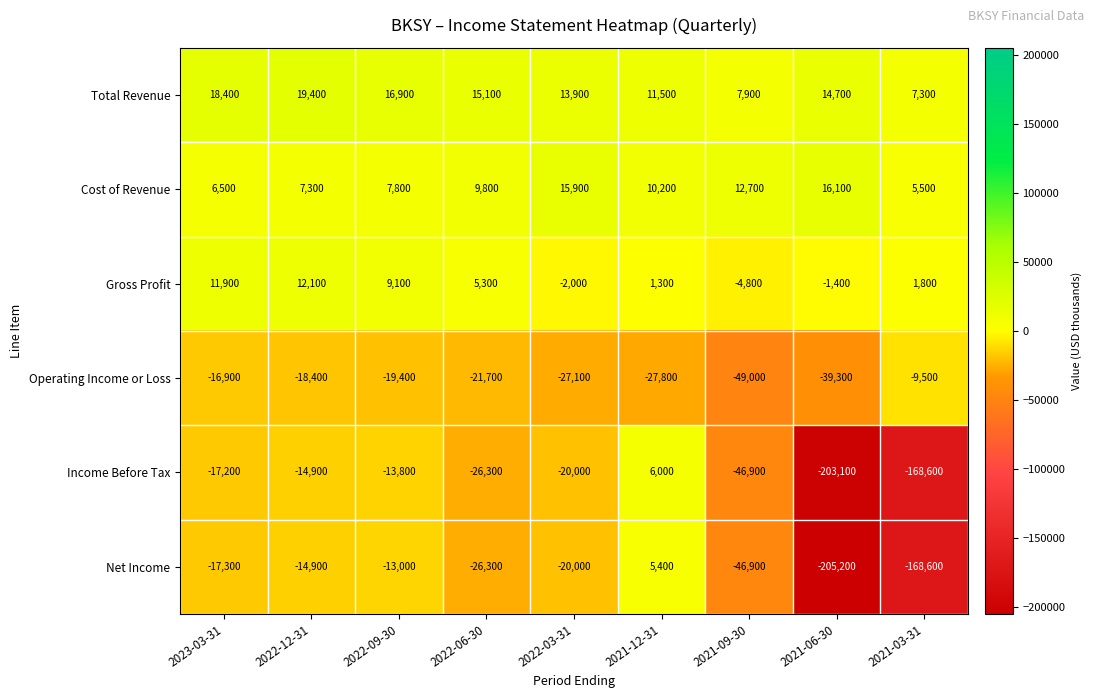

List the series in order of their peak value, highest first.

Total Revenue, Cost of Revenue, Gross Profit, Income Before Tax, Net Income, Operating Income or Loss